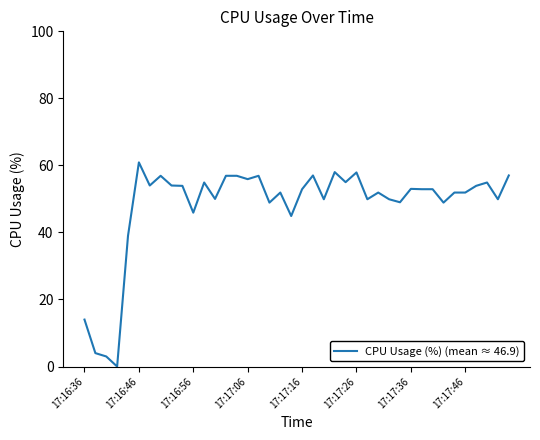

What is the greatest value displayed?

60.9